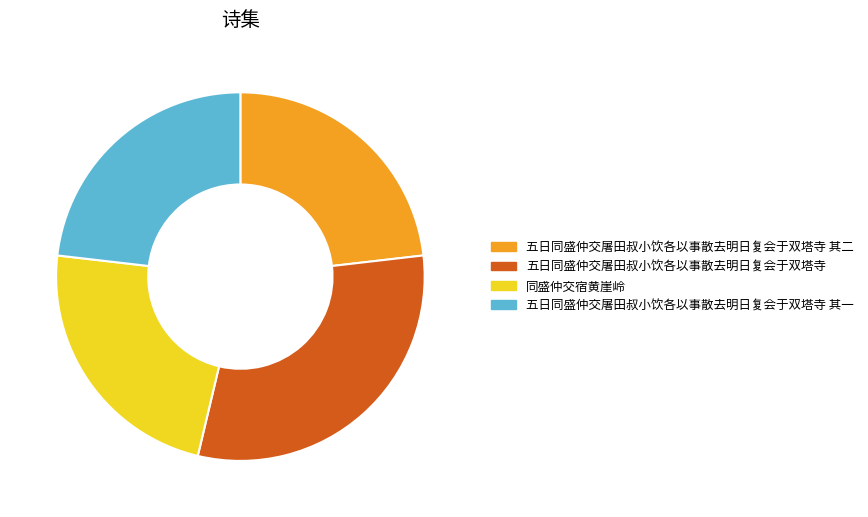

Is the sum of 五日同盛仲交屠田叔小饮各以事散去明日复会于双塔寺 and 同盛仲交宿黄崖岭 greater than half?

Yes